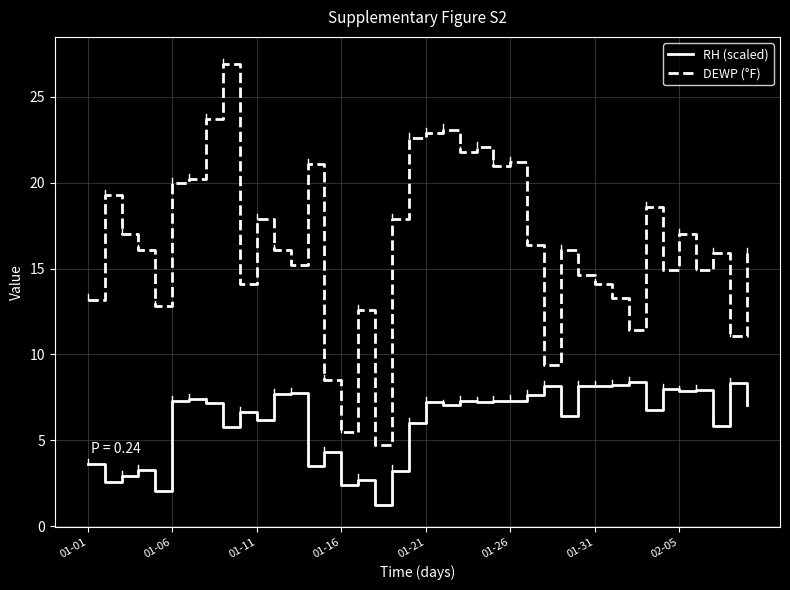

What is the difference between the maximum and minimum values in the RH (scaled) series?

7.2